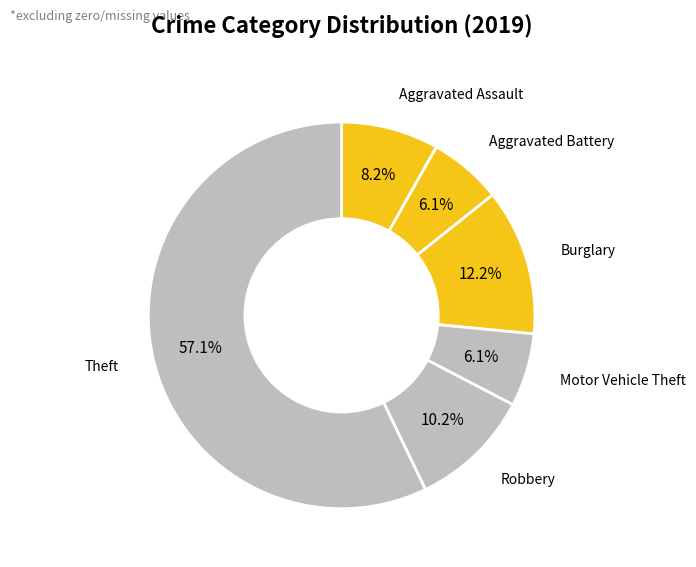

How many slices are in this pie chart?

6